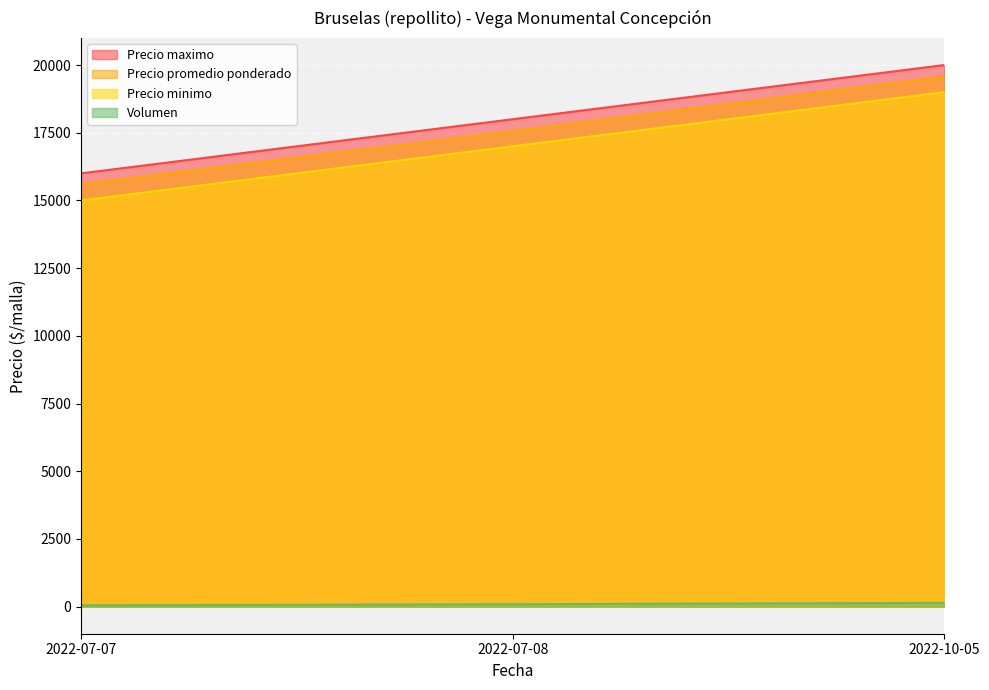

Rank the series at 2022-07-08 from lowest to highest value.

Volumen, Precio minimo, Precio promedio ponderado, Precio maximo